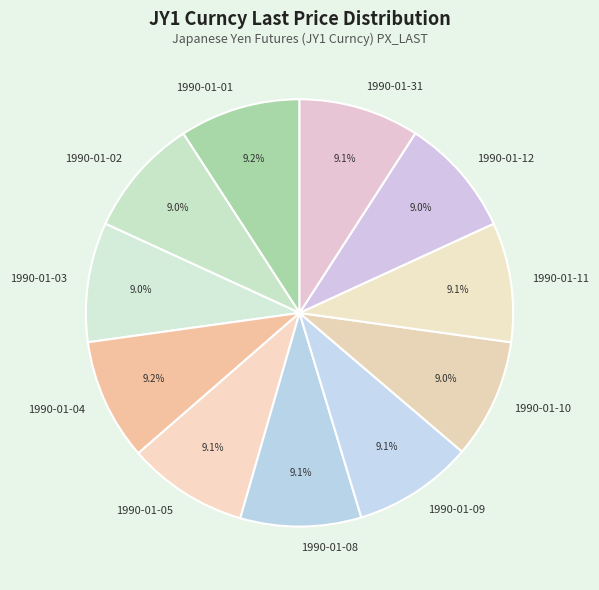

How many slices are in this pie chart?

11